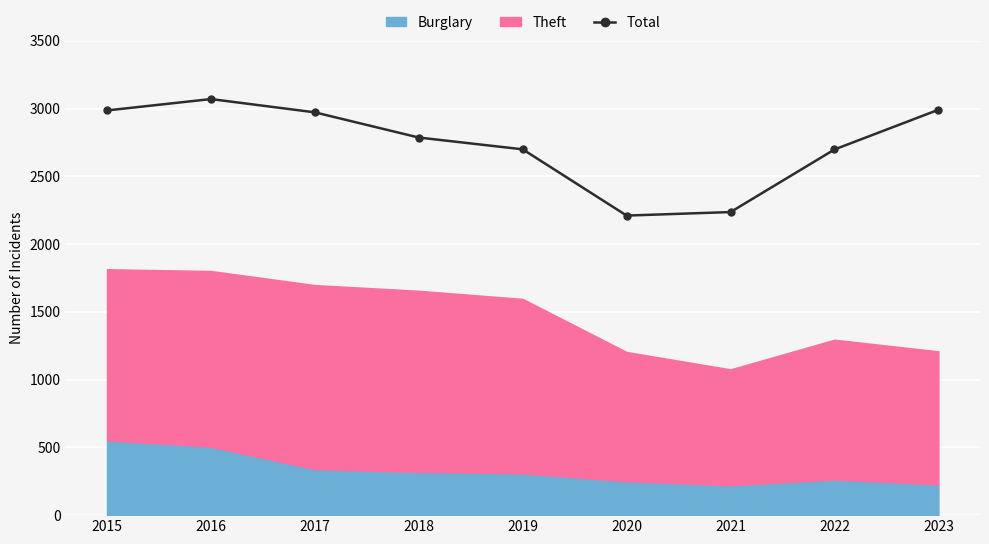

True or false: the data shows 2973 at 2017.

True